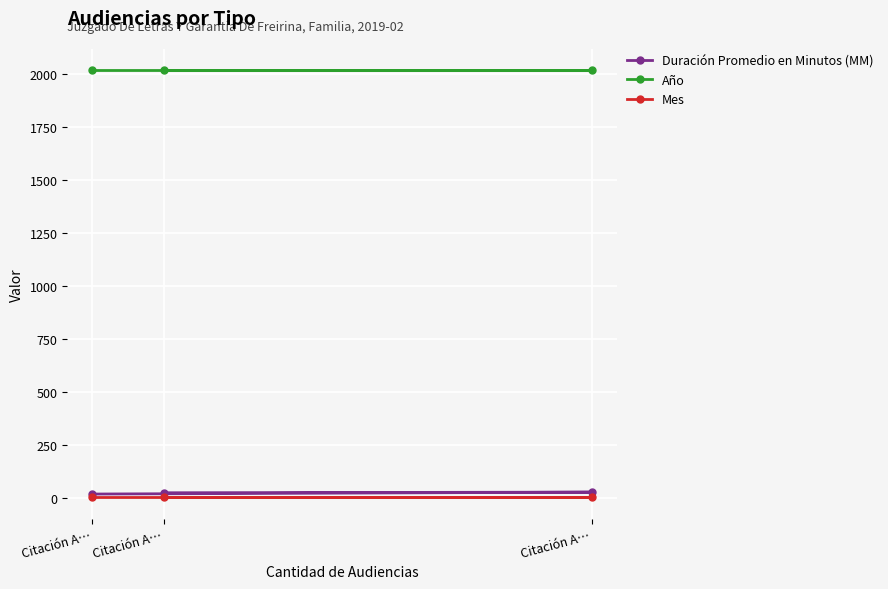

What is the total value across all series at Citación A…?

2039